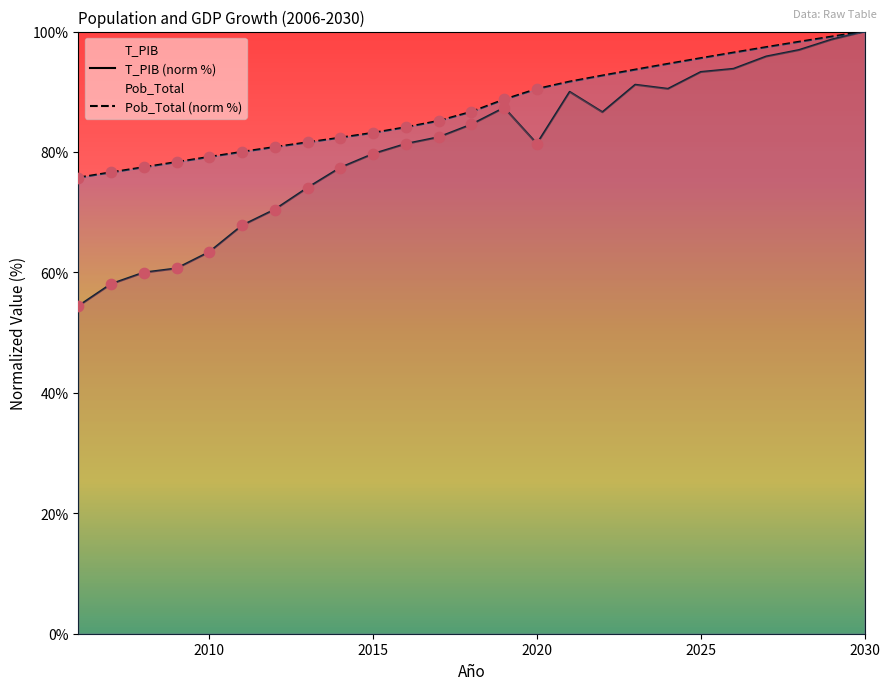

At how many categories does at least one series exceed 93?

8